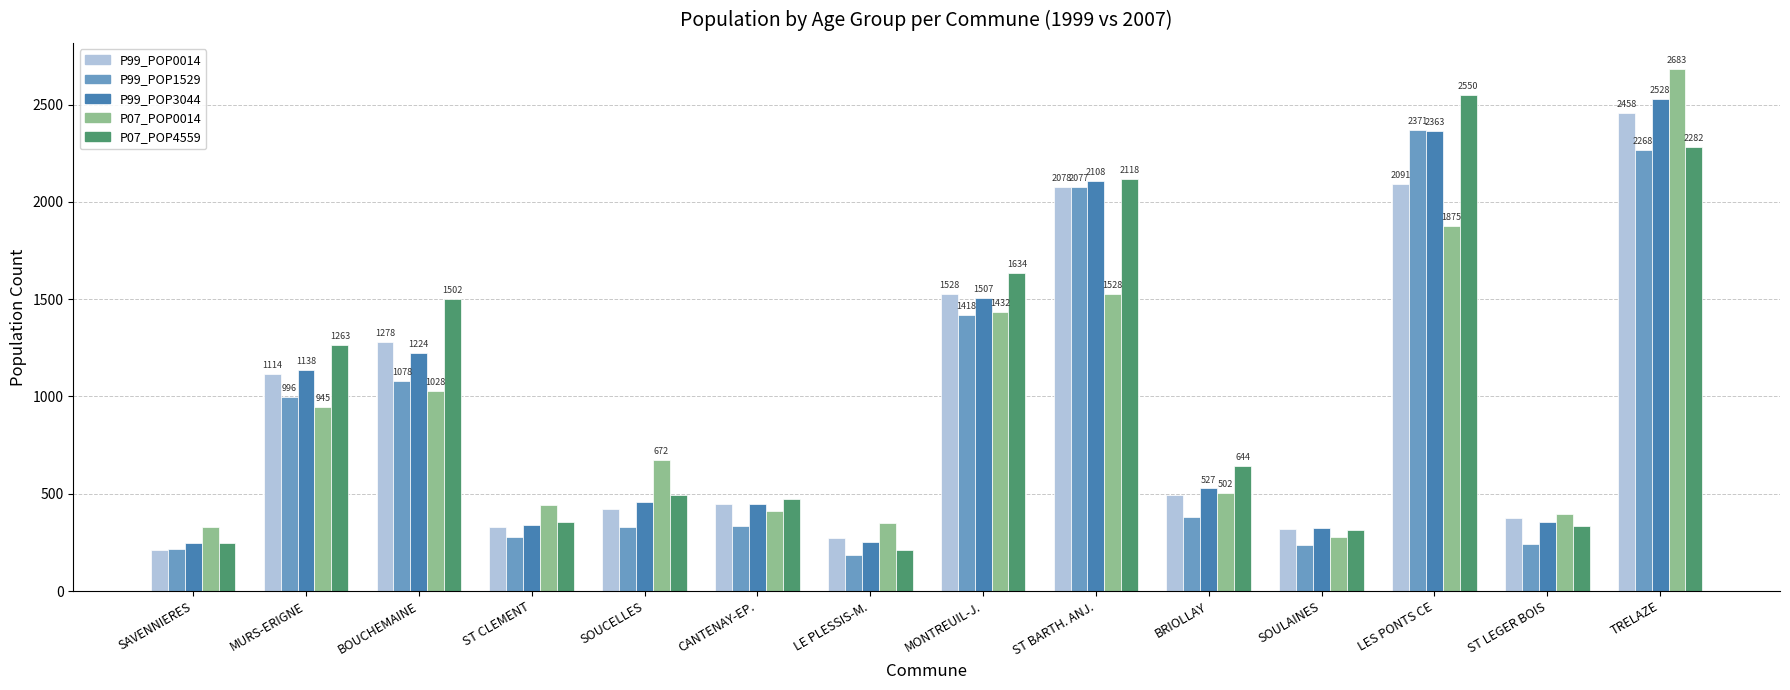

How many bars are there in each group?

5